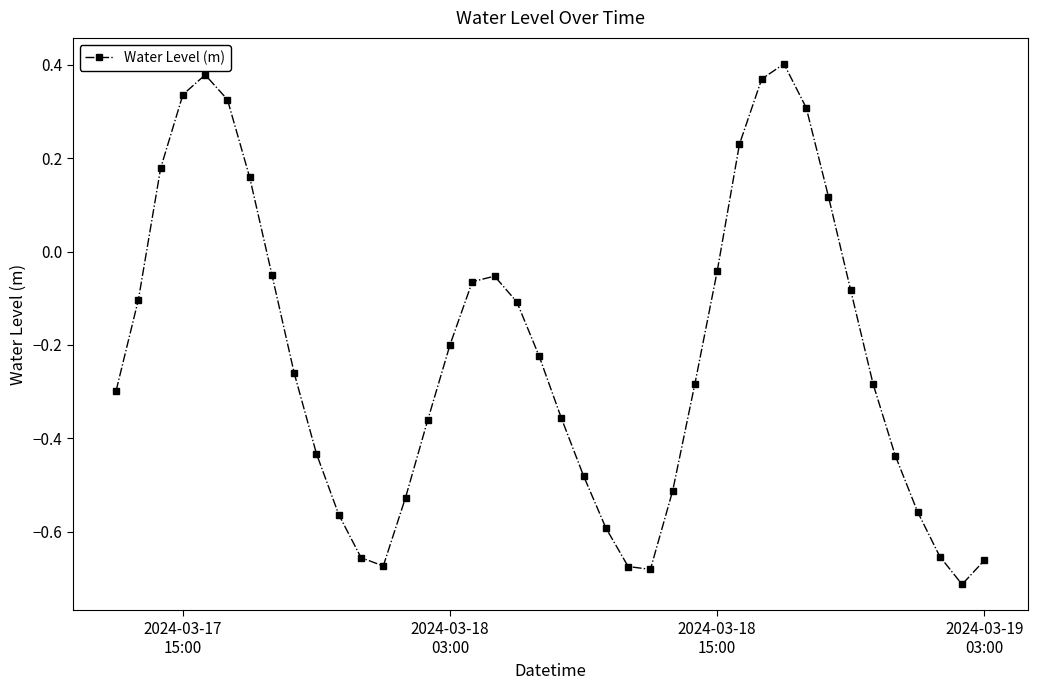

How many lines are shown in the chart?

1